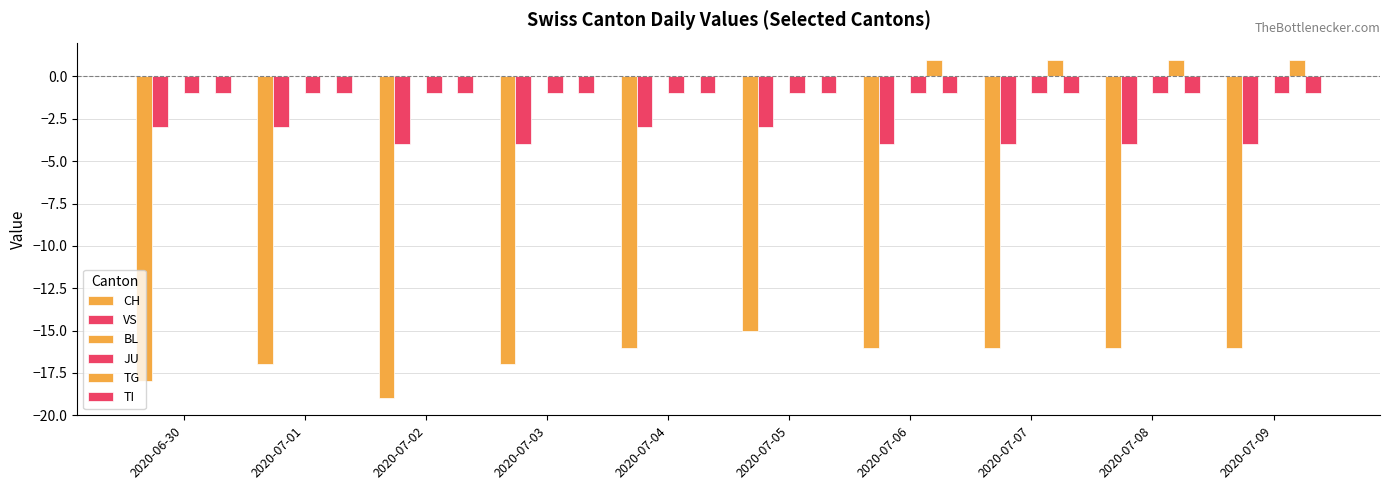

How many VS values are between -4 and -3?

10